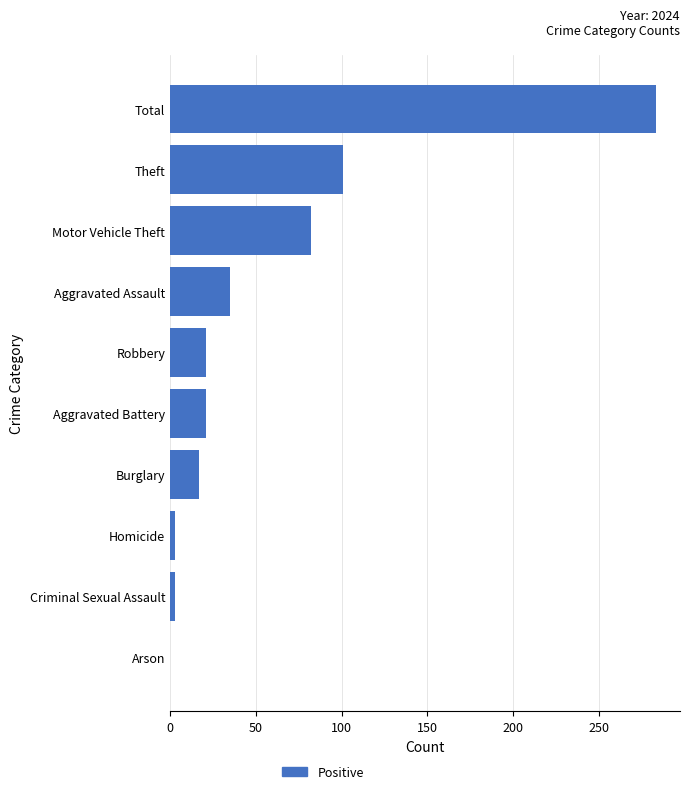

Approximately how many times larger is the value at Motor Vehicle Theft compared to Robbery?

3.9